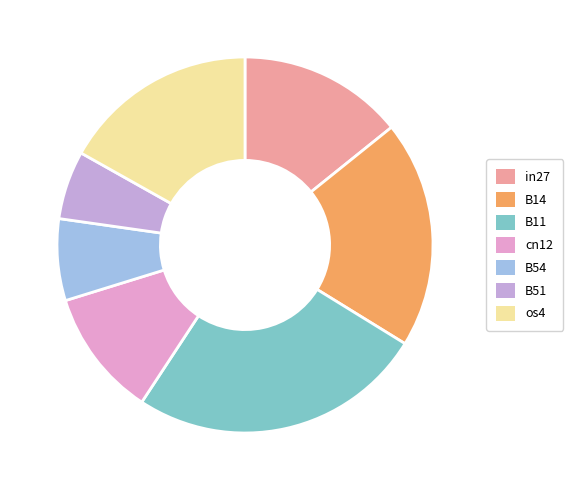

How many slices are in this pie chart?

7